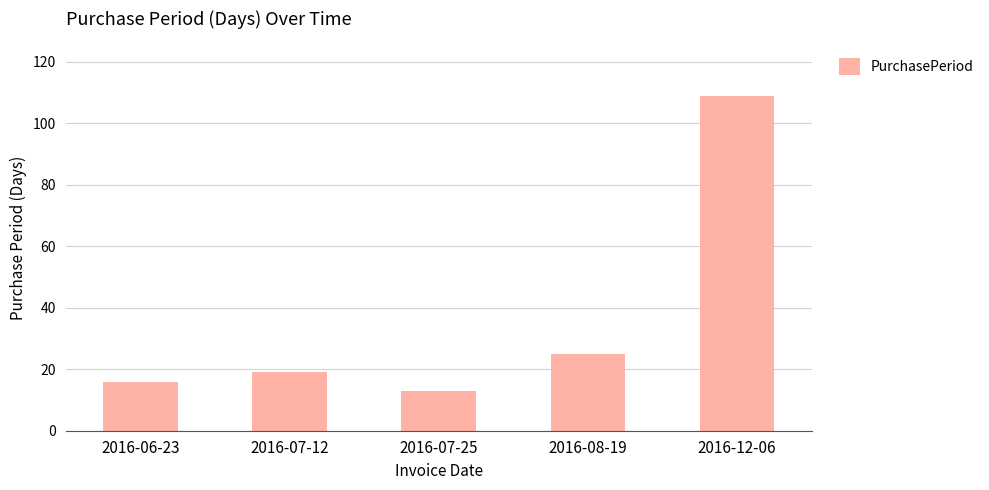

Does the chart contain stacked bars?

No